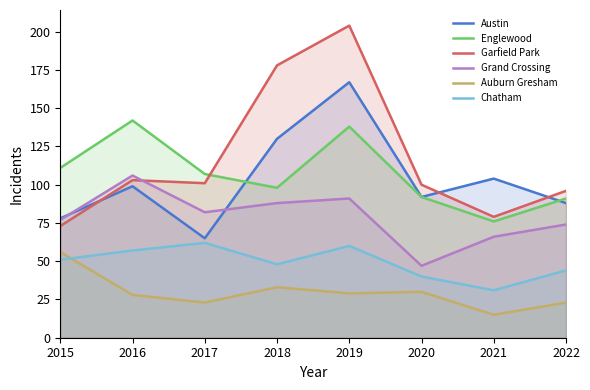

What are all the series names shown in the legend?

Austin, Englewood, Garfield Park, Grand Crossing, Auburn Gresham, Chatham